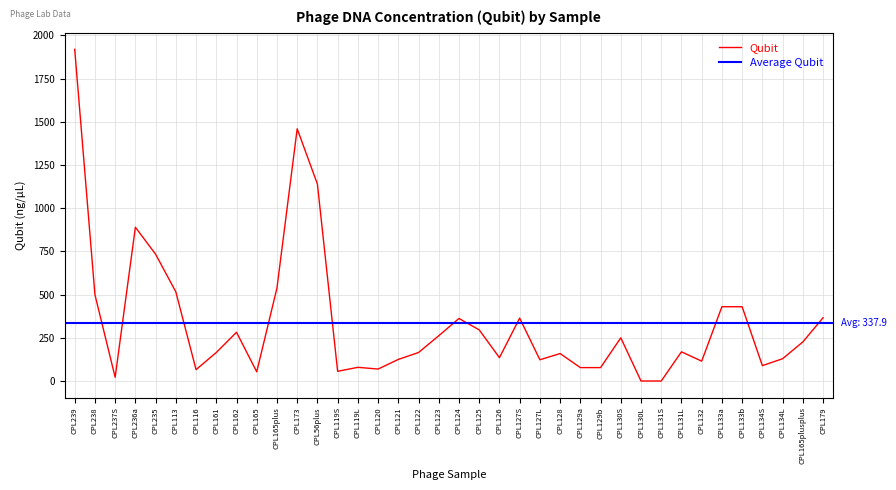

Does the chart display data point markers on the line(s)?

No